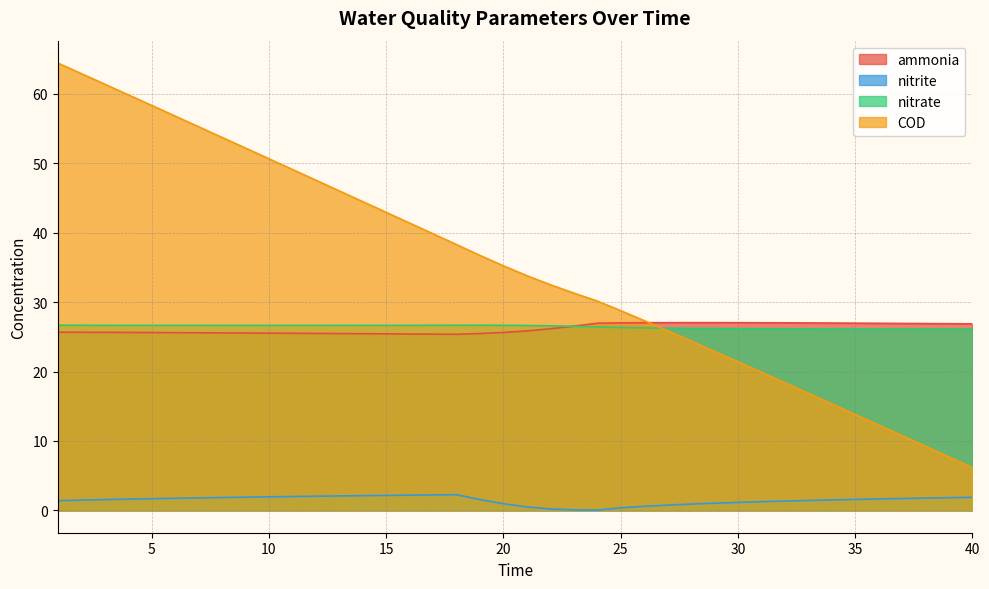

Rank the series at 17 from highest to lowest value.

COD, nitrate, ammonia, nitrite